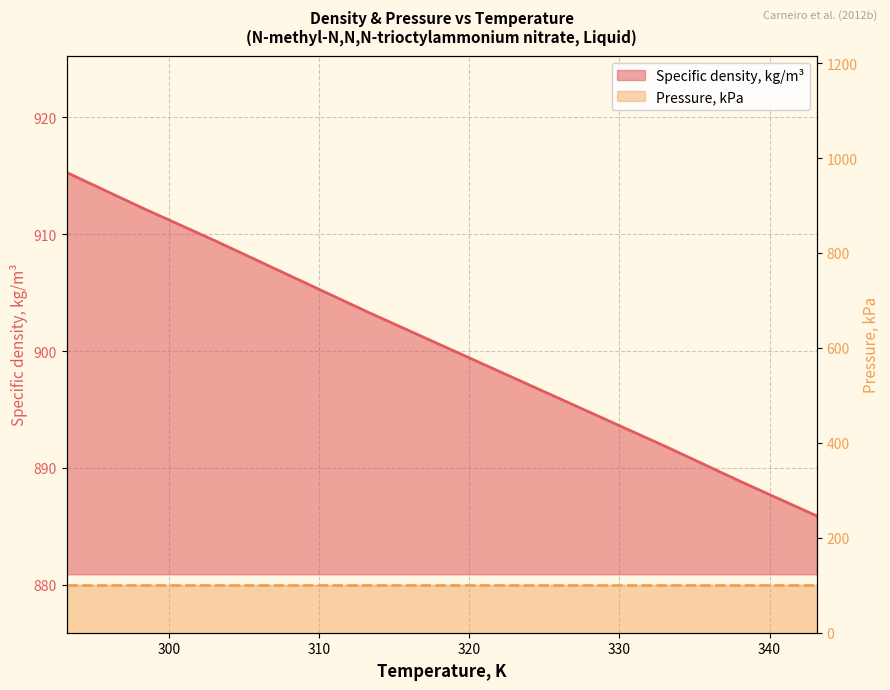

Rank the categories by value from highest to lowest.

293.16, 298.14, 303.14, 308.14, 313.14, 318.14, 323.14, 328.14, 333.14, 338.14, 343.14